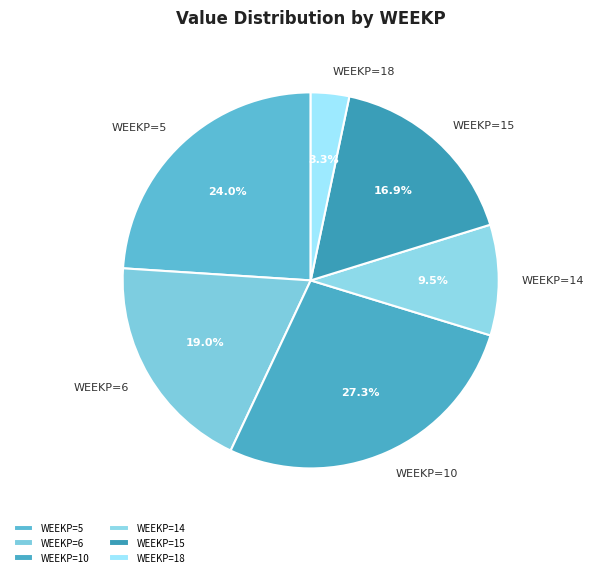

What portion of the pie excludes WEEKP=18?

96.7%